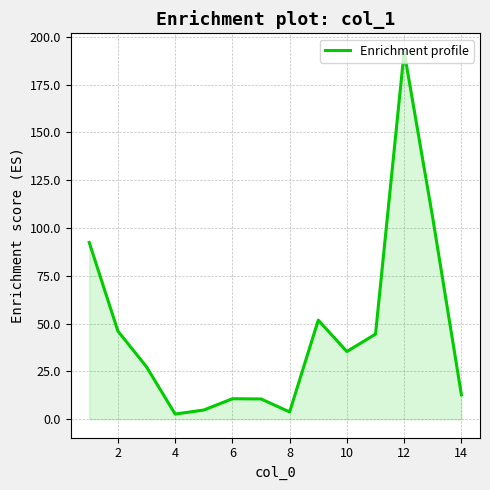

What is the greatest value displayed?

192.2